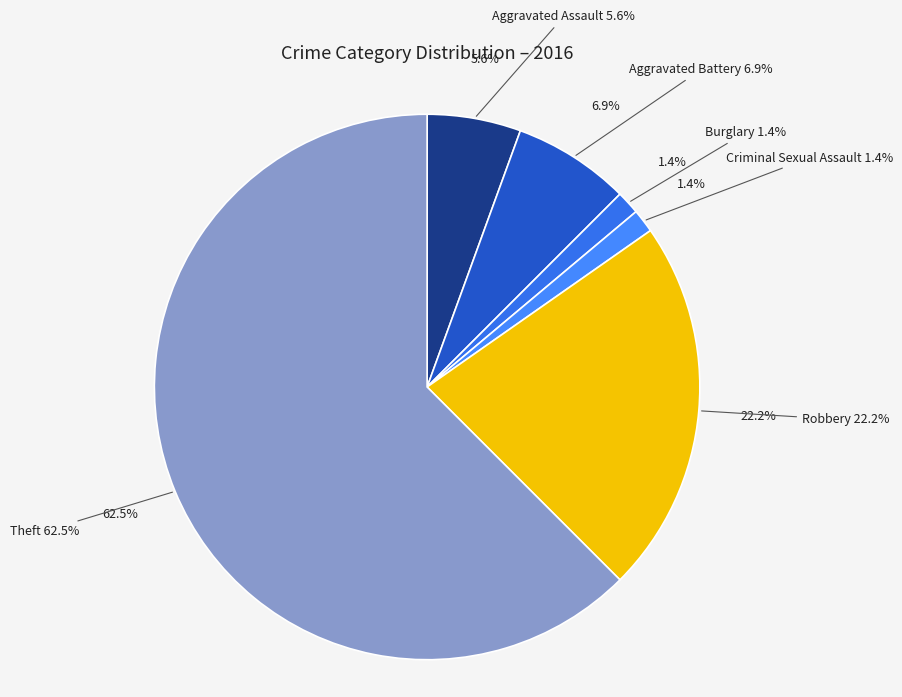

What is the ratio of the value at Robbery to the value at Aggravated Battery?

3.2